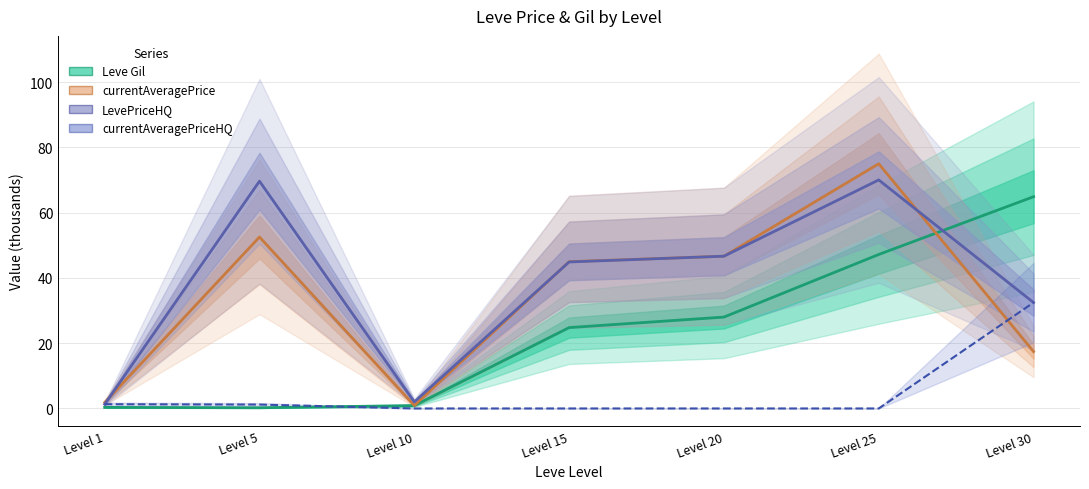

What is the difference between the maximum and minimum values in the currentAveragePrice series?

74.1